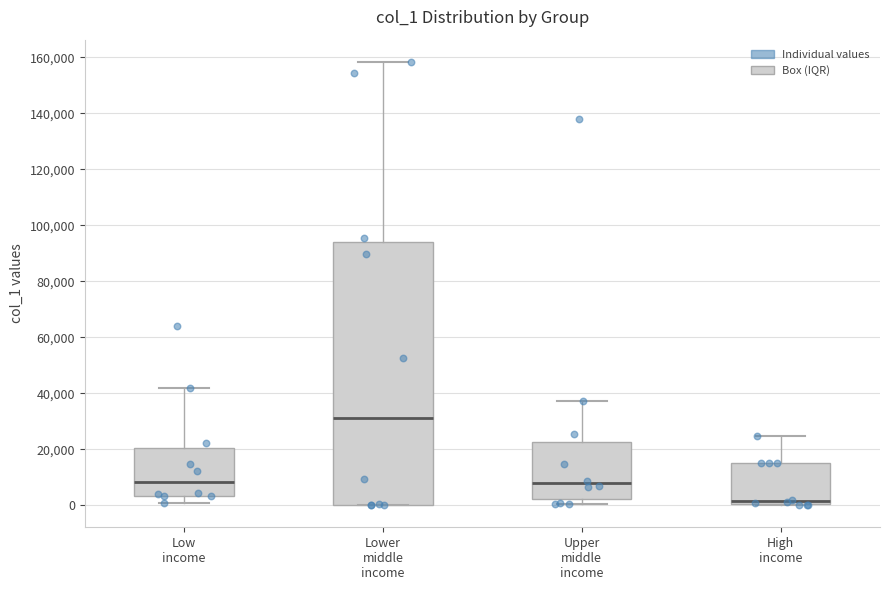

Reading left to right, transcribe this box plot: for each box, give where its median line is, the range the box spans, and where its two whiskers end, as read against the y-axis. The values are not printed on the chart, so give them approximately, as read against the axis.

Low income: median 8000, box 4000 to 20000, whiskers 0 to 42000
Lower middle income: median 32000, box 0 to 94000, whiskers 0 to 158000
Upper middle income: median 8000, box 2000 to 22000, whiskers 0 to 38000
High income: median 2000, box 0 to 16000, whiskers 0 to 24000